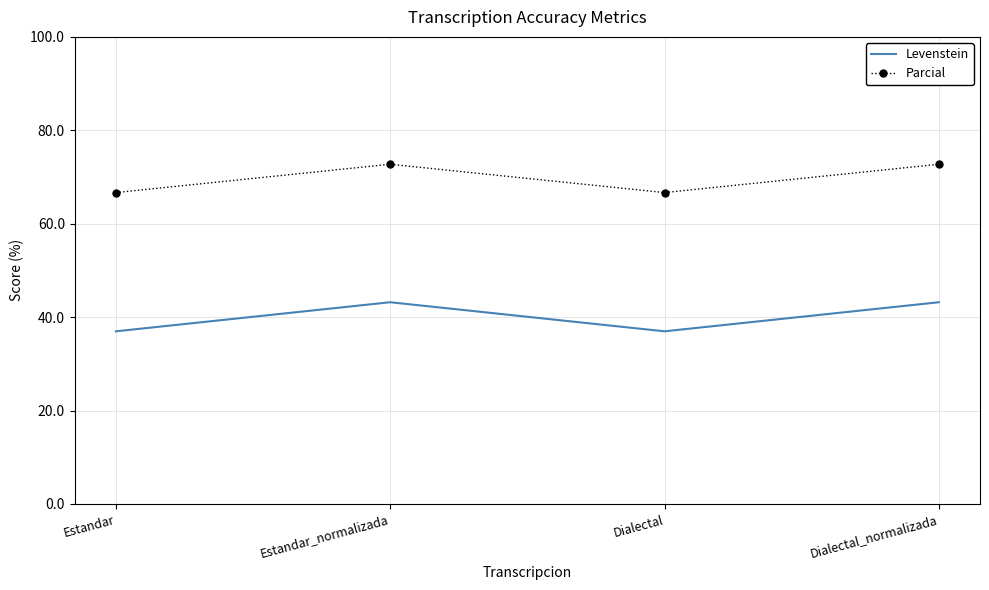

Which series has the largest range (max minus min)?

Levenstein